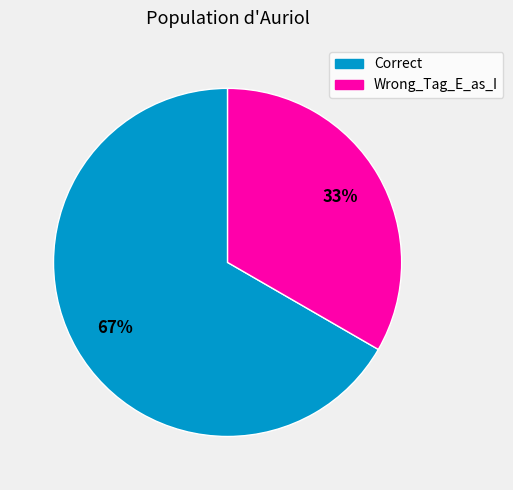

What is the largest slice in the pie chart?

Correct